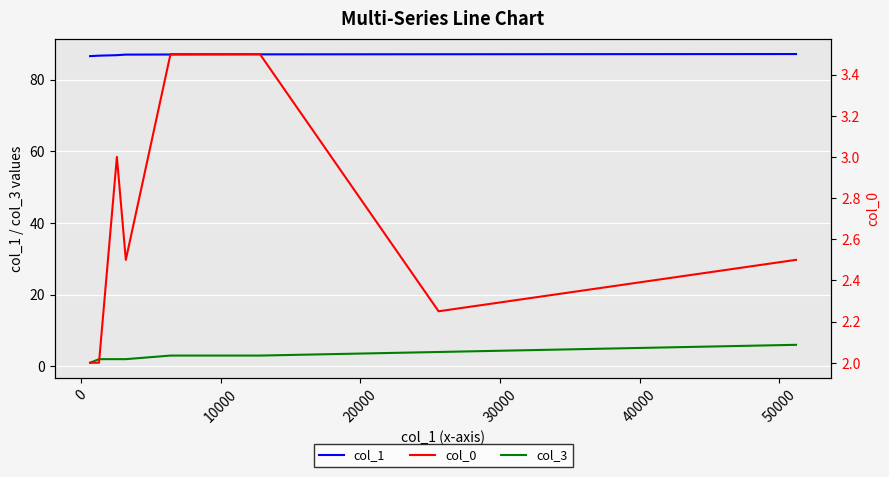

What is the value of the col_0 point at the 7th from the left?

2.2